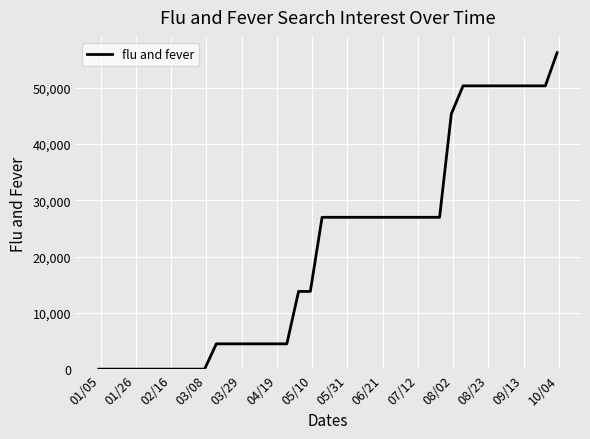

What is the difference between the maximum and minimum values?

56214.8